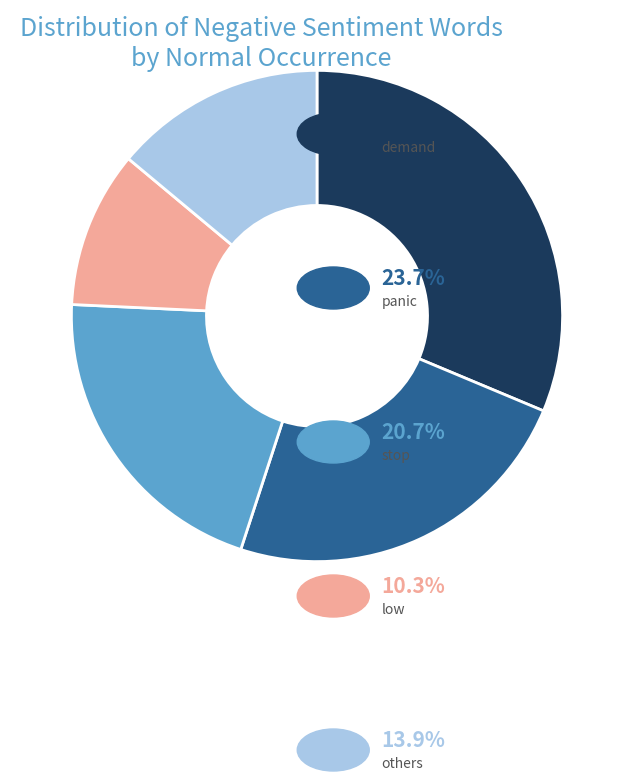

Is there any slice that represents more than half of the pie?

No